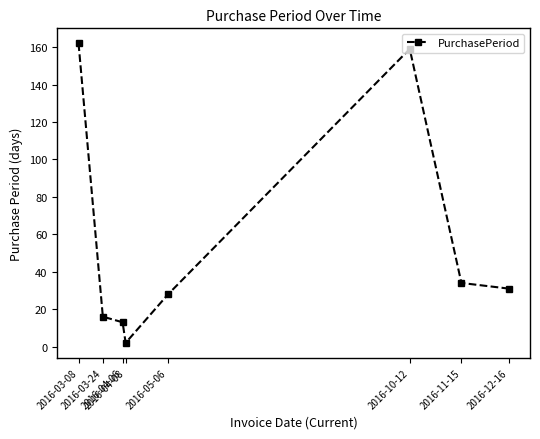

At which category does the chart reach its minimum across all series?

2016-04-08